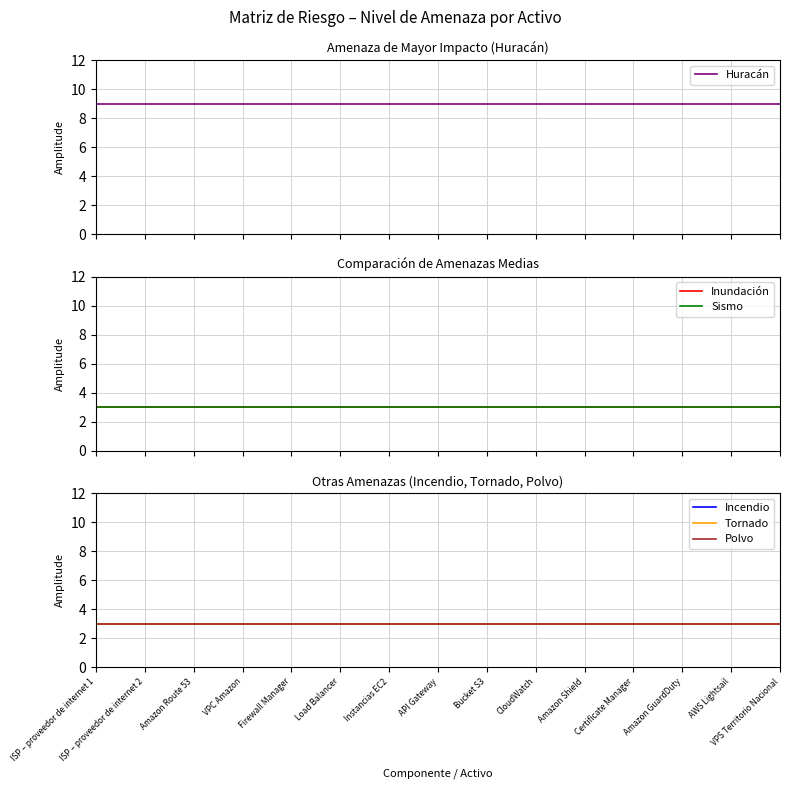

What is the approximate value of Huracán at Load Balancer?

9